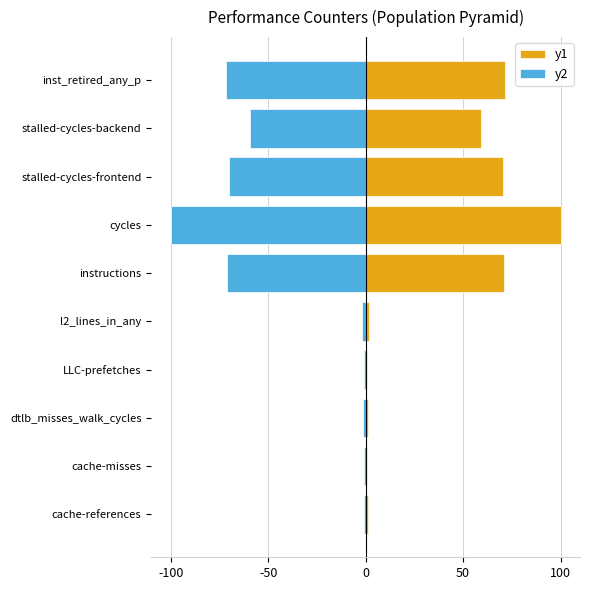

Does the chart contain stacked bars?

No